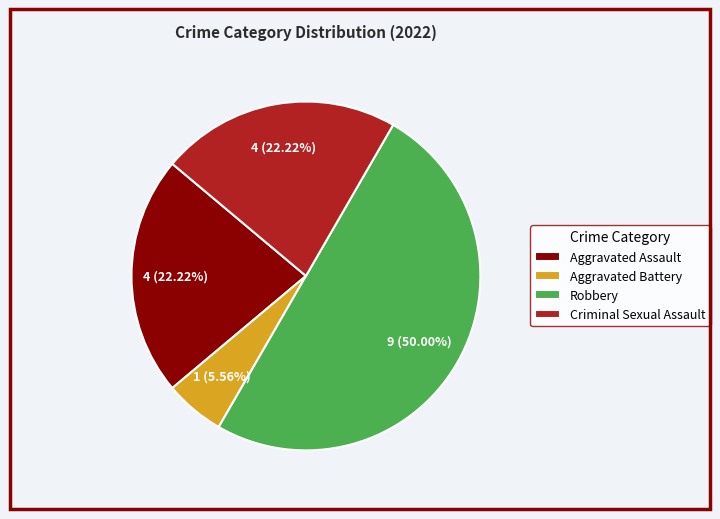

Between Criminal Sexual Assault and Robbery, which is larger?

Robbery